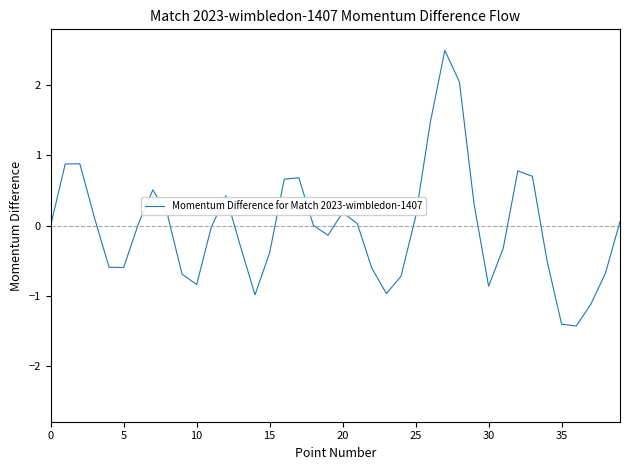

Does the chart display data point markers on the line(s)?

No